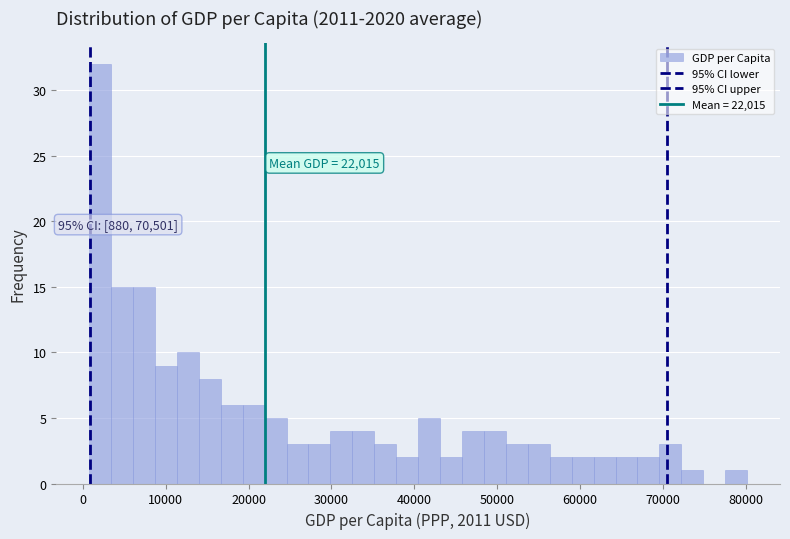

Read against the x-axis, roughly where is the centre of the tallest bar?

2000